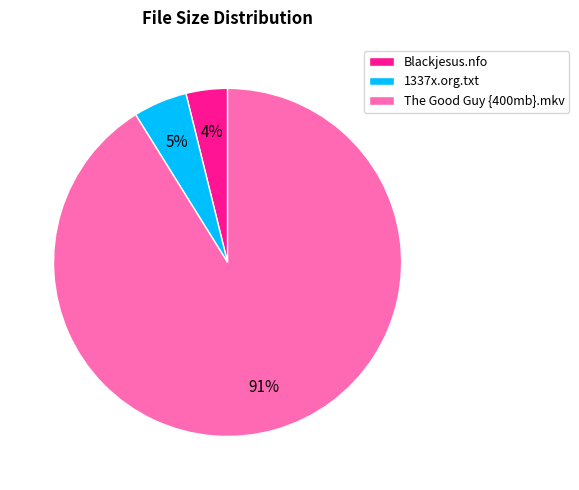

What percentage is the 1337x.org.txt slice, to the nearest percent?

5%